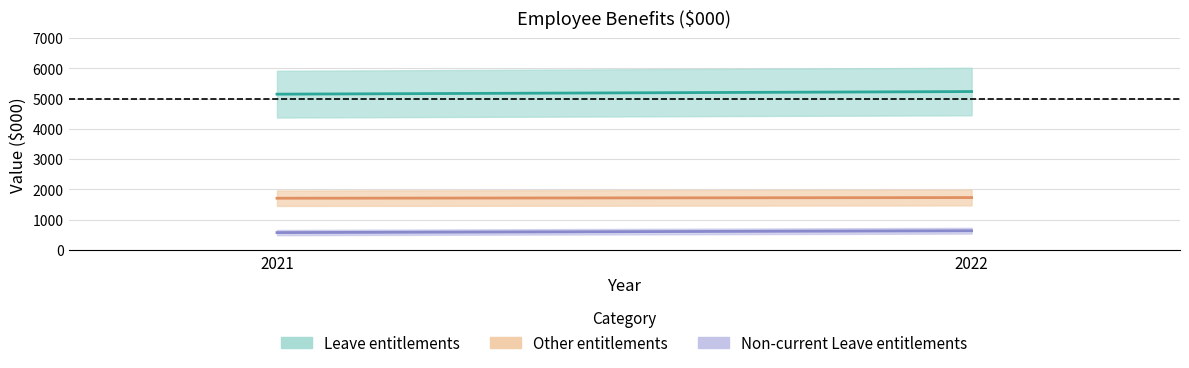

At 2021, list the series in order from largest to smallest.

Leave entitlements, Other entitlements, Non-current Leave entitlements